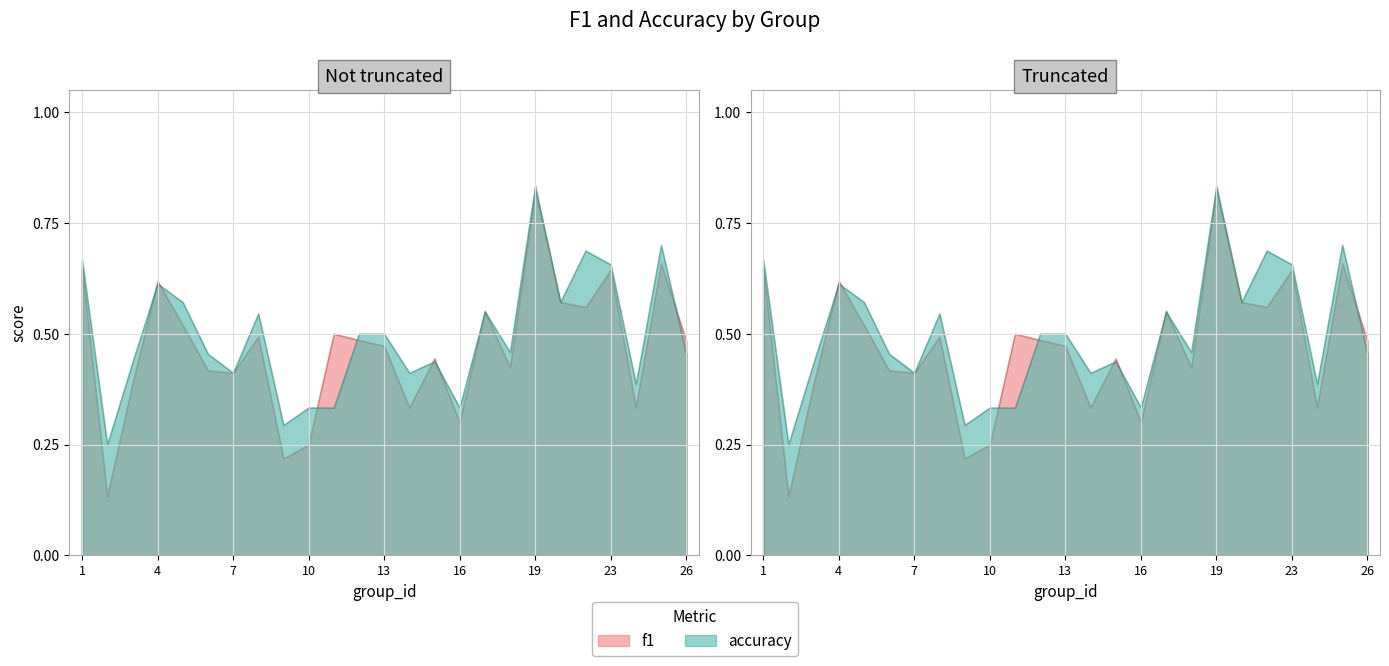

What is the smallest value displayed?

0.1